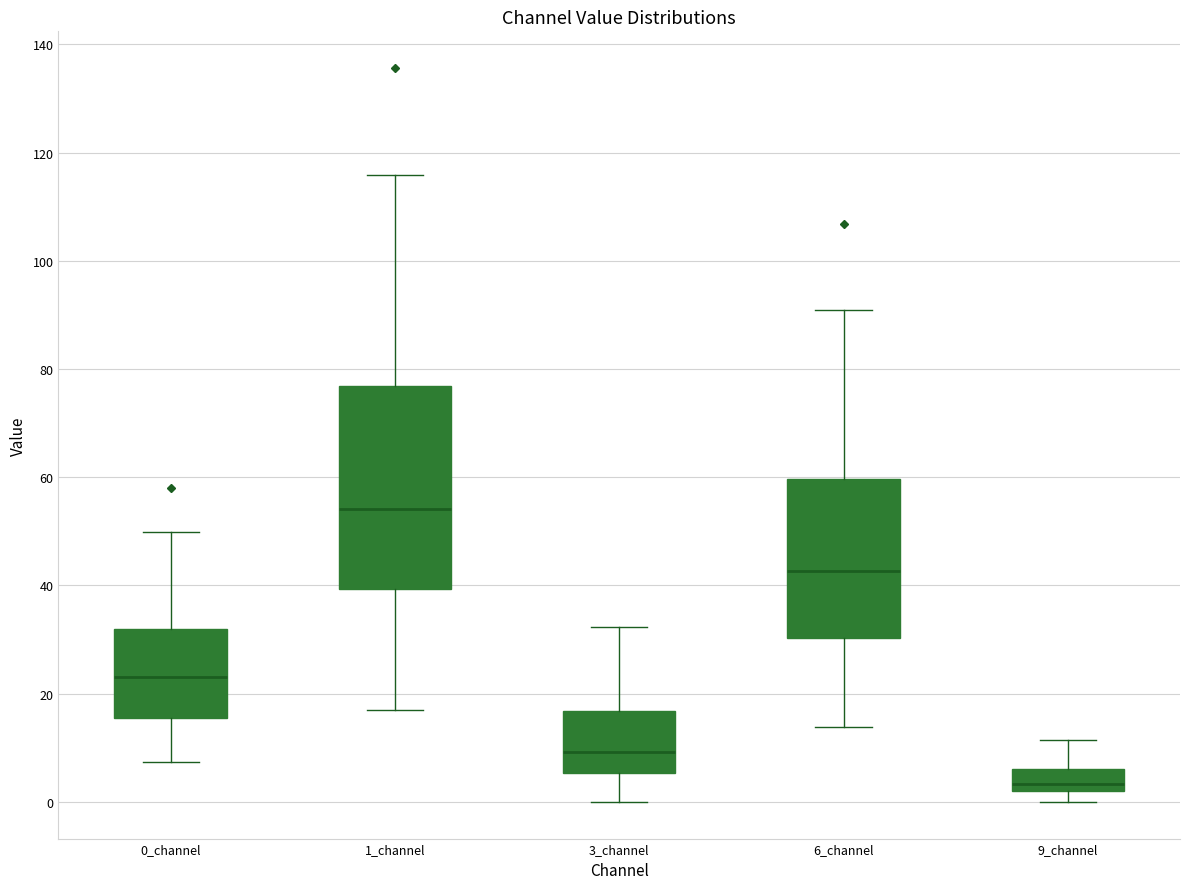

Reading left to right, read every box against the y-axis: the position of its median line, the range the box covers, and the ends of its whiskers. The values are not printed on the chart, so give them approximately, as read against the axis.

0_channel: median 24, box 16 to 32, whiskers 8 to 50
1_channel: median 54, box 40 to 76, whiskers 18 to 116
3_channel: median 10, box 6 to 16, whiskers 0 to 32
6_channel: median 42, box 30 to 60, whiskers 14 to 90
9_channel: median 4, box 2 to 6, whiskers 0 to 12